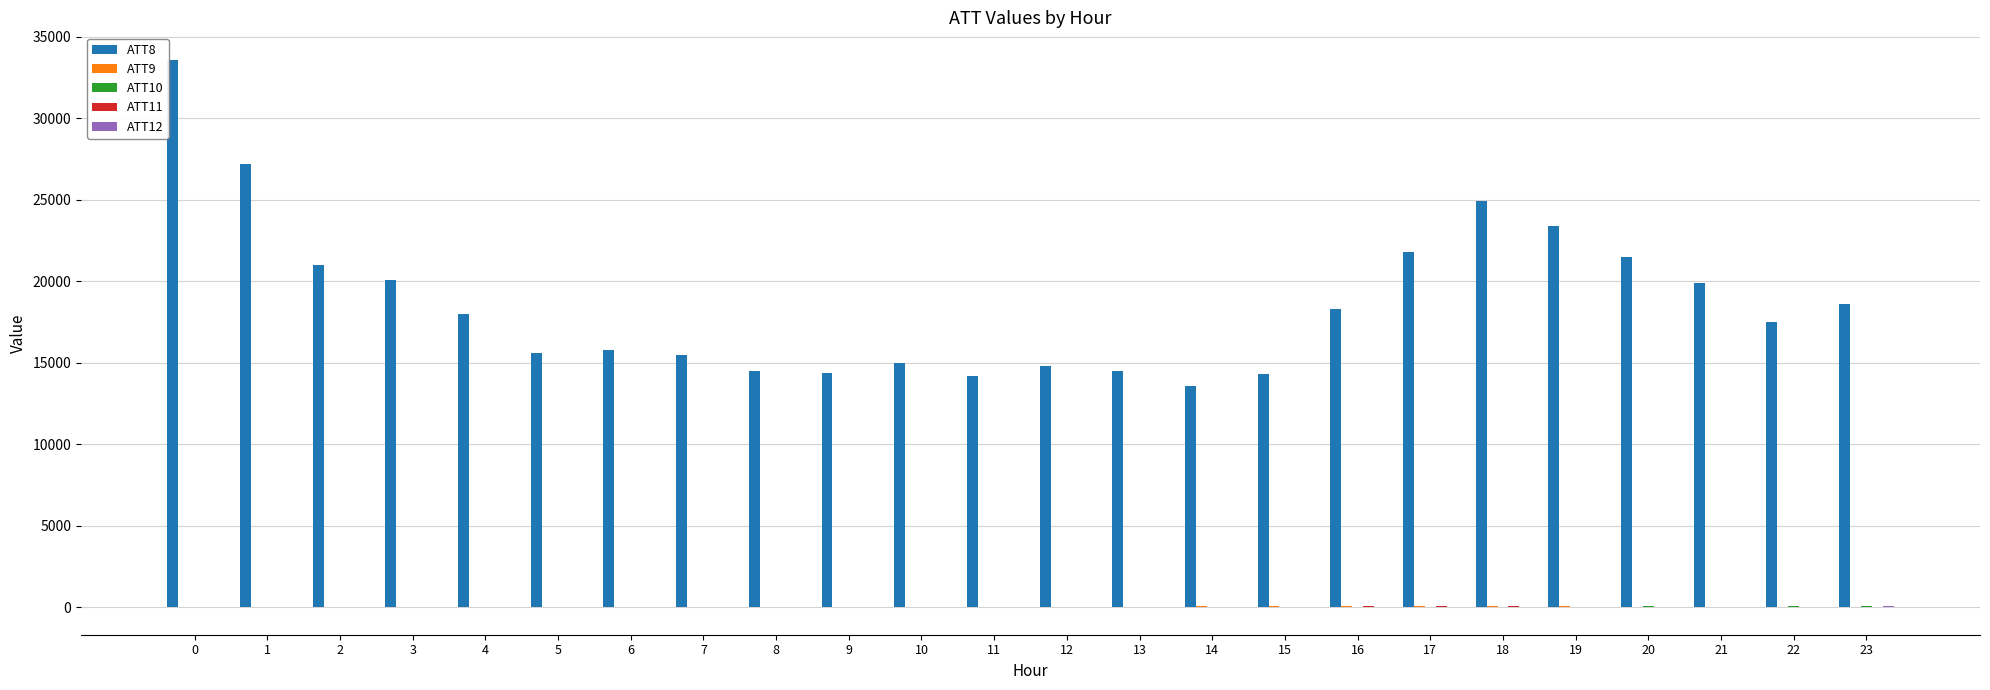

Which series has the largest total across all categories?

ATT8